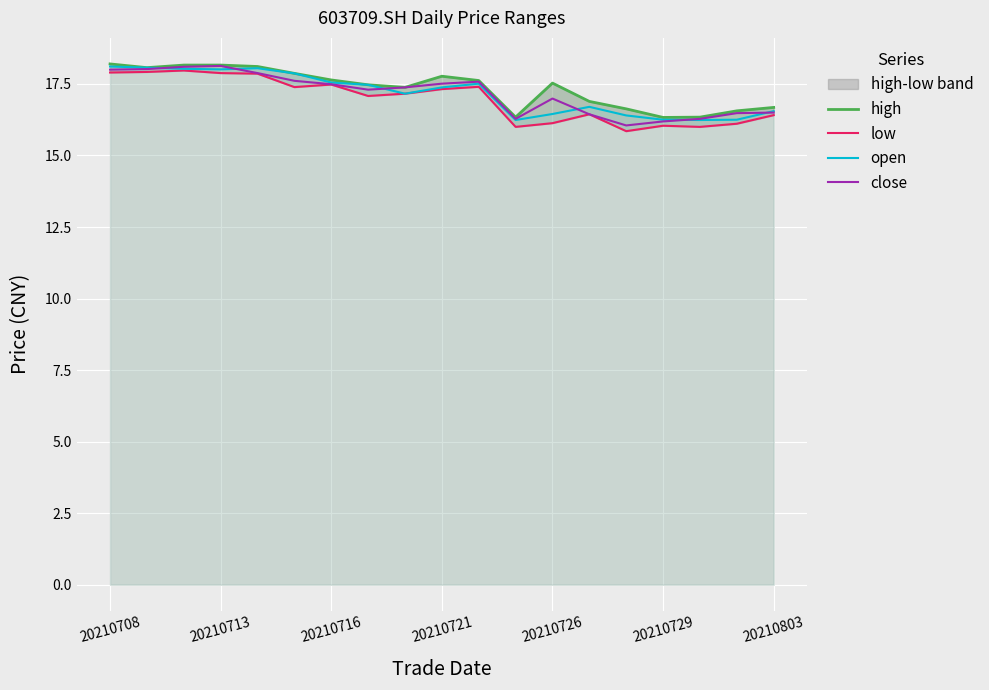

What is the difference between the maximum and minimum values in the close series?

2.1